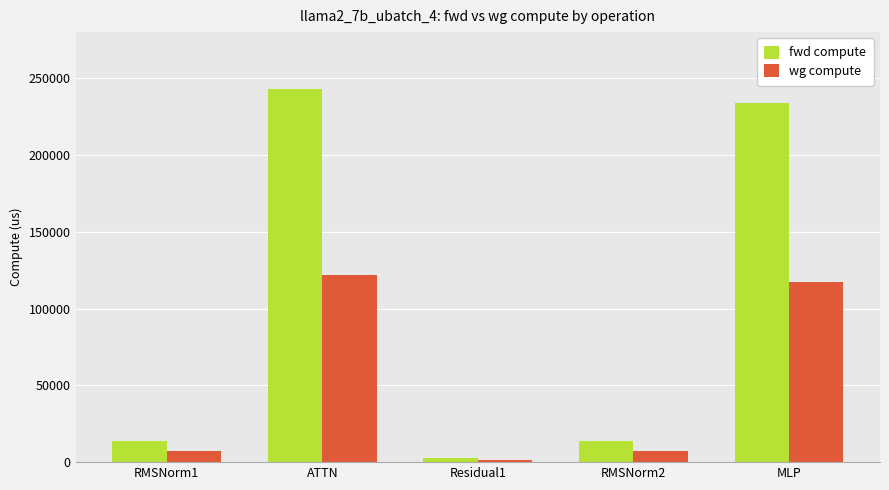

Reading left to right, transcribe all the data shown in this chart.

fwd compute: 13865.8	243087.7	2875.4	13865.8	234035.6
wg compute: 6932.9	121543.9	1437.7	6932.9	117017.8